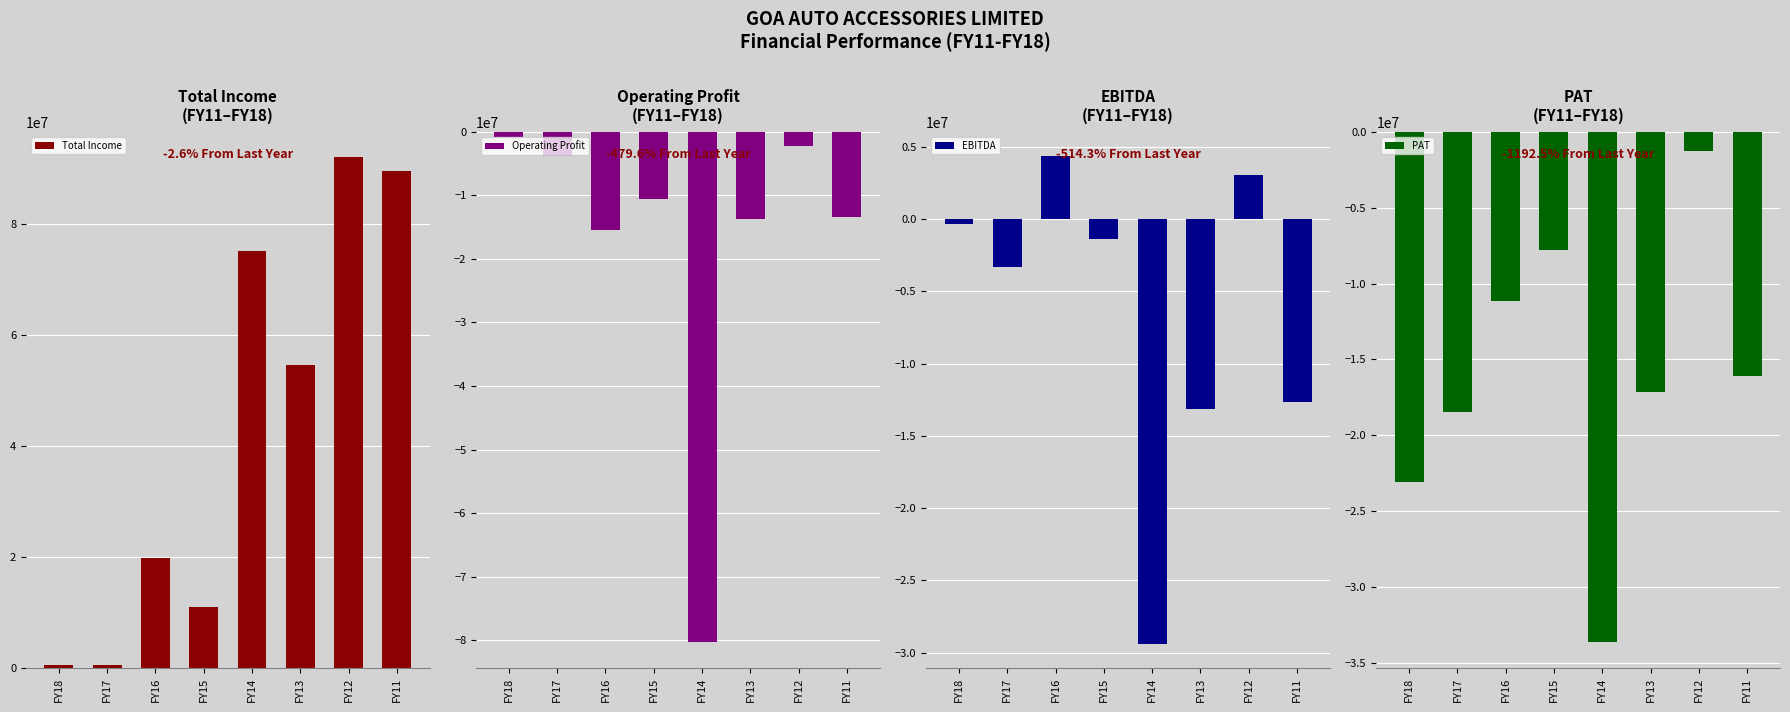

What is the sum of the Total Income values at FY15 and FY11?

100666817